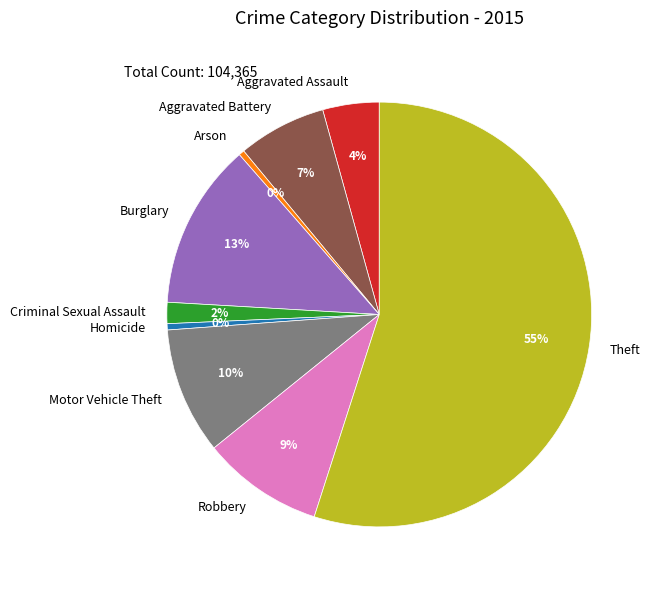

Is there a majority slice in this chart?

Yes